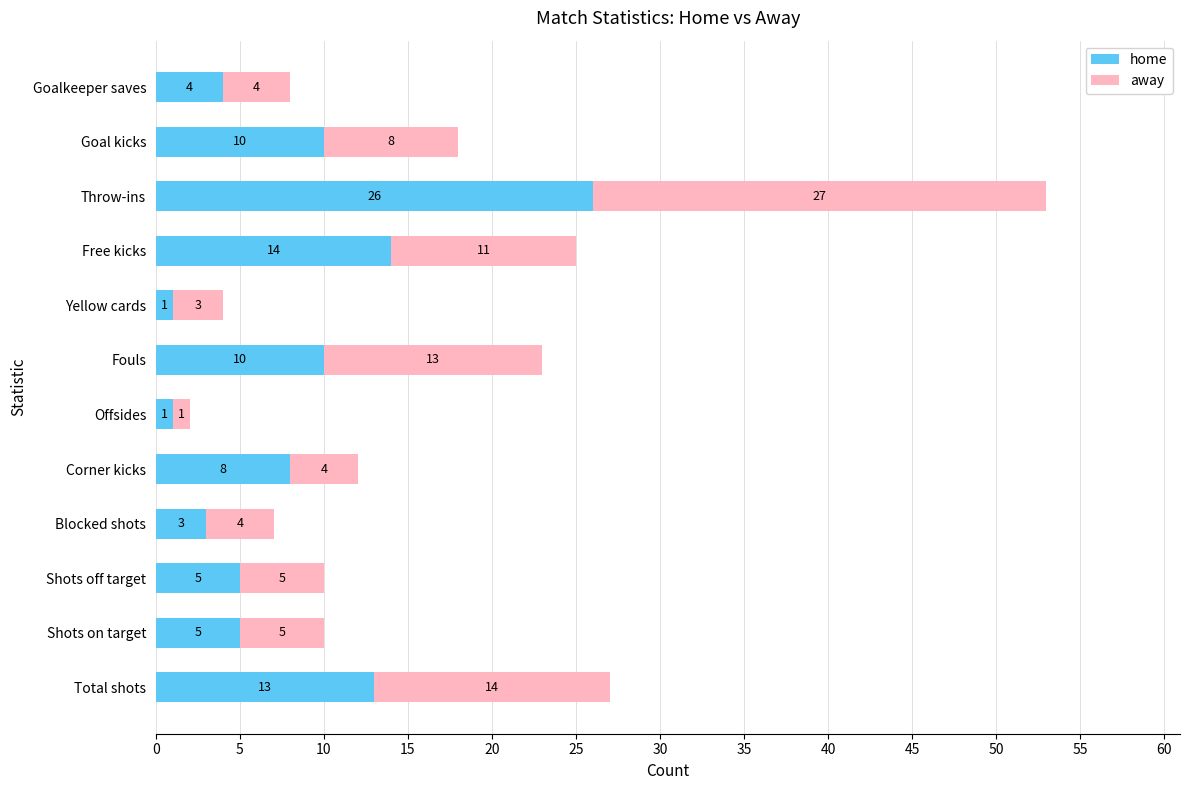

What is the sum of the home values at Corner kicks and Throw-ins?

34